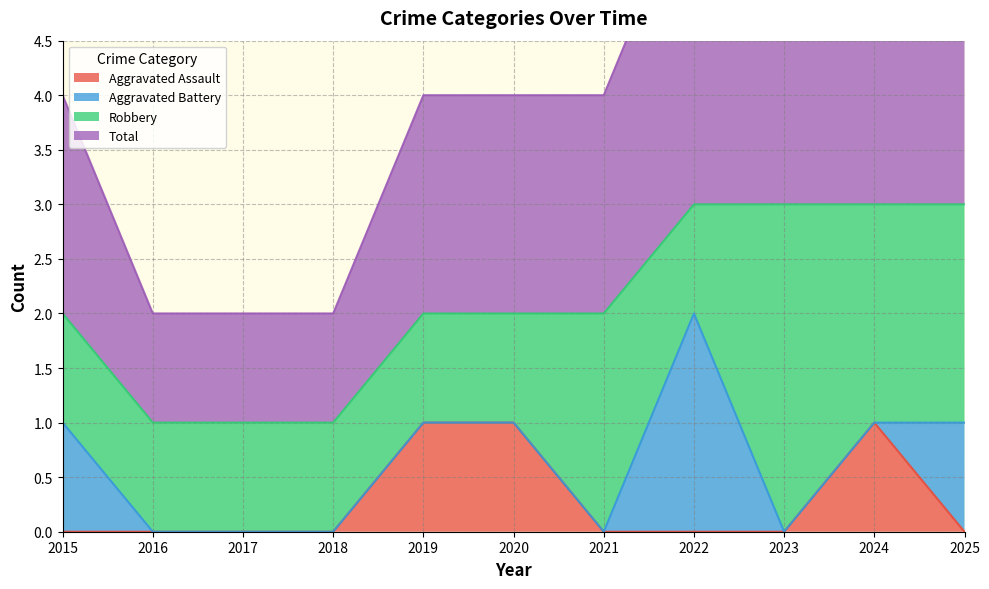

Is it true that Aggravated Assault equals 1 at 2015?

False